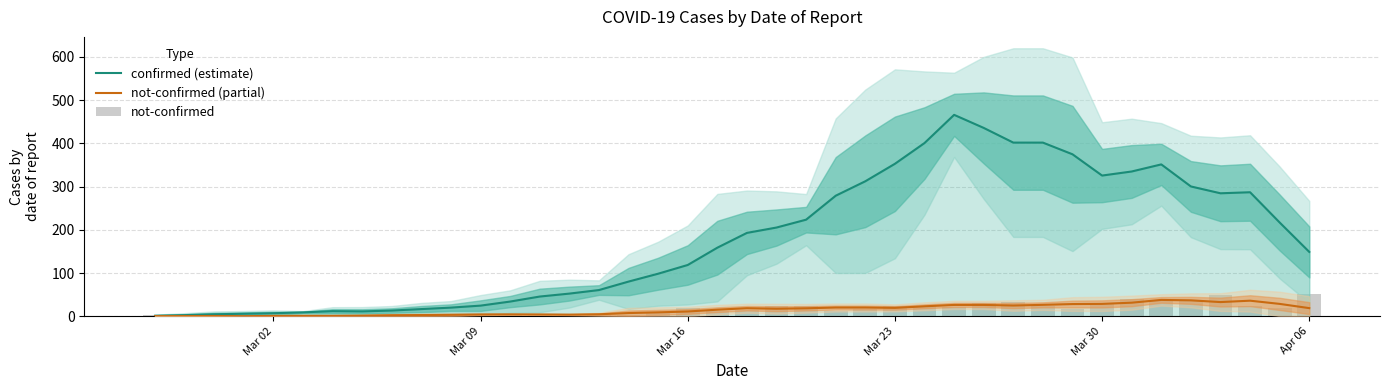

Reading left to right, extract all data points from this chart.

confirmed (estimate): 1.4	2.8	4.8	6.0	7.2	9.2	12.0	11.4	13.4	16.8	20.2	24.8	34.2	45.8	52.6	60.8	80.4	98.6	118.8	158.8	193.0	205.4	223.6	279.0	312.4	352.8	400.8	466.0	435.8	401.8	401.8	374.8	325.6	335.0	351.4	300.4	284.6	287.0	217.0	149.0
not-confirmed (partial): 0.4	0.6	0.8	0.4	1.0	1.2	1.2	1.6	2.6	3.0	3.6	4.4	4.6	4.4	4.0	4.8	7.6	9.2	11.2	15.4	18.8	17.6	18.6	20.4	20.4	19.6	23.2	26.4	26.4	25.0	26.6	28.4	28.8	31.6	38.0	37.0	33.0	36.2	28.8	19.0
not-confirmed: 2.0	0.0	0.0	1.0	1.0	0.0	3.0	1.0	1.0	3.0	5.0	5.0	4.0	5.0	4.0	4.0	3.0	8.0	19.0	12.0	14.0	24.0	25.0	13.0	17.0	23.0	24.0	21.0	31.0	33.0	23.0	17.0	29.0	40.0	35.0	37.0	49.0	24.0	20.0	51.0